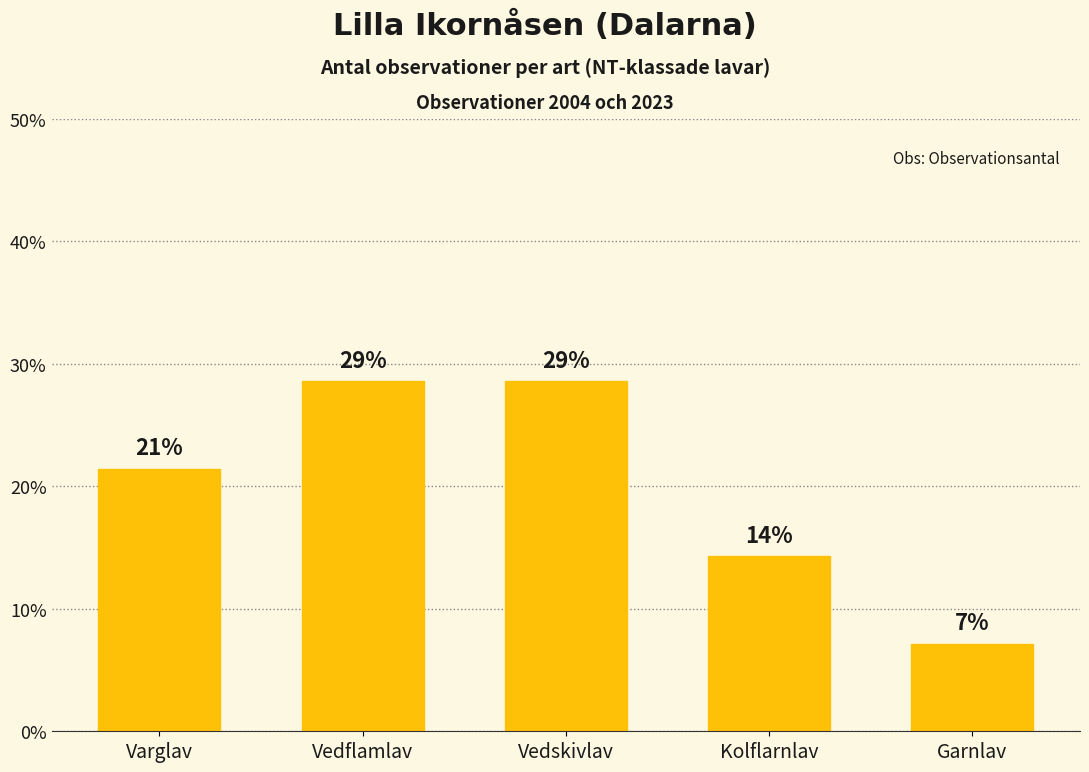

What is the ratio of the value at Varglav to the value at Kolflarnlav?

1.5